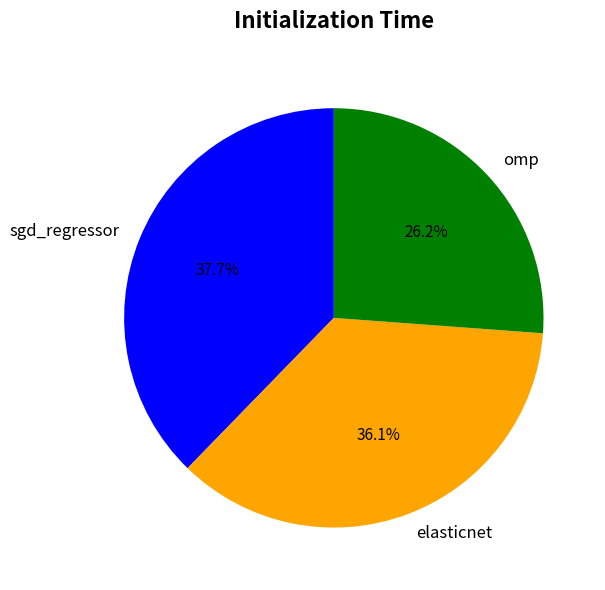

Which category has the smallest portion of the pie?

omp